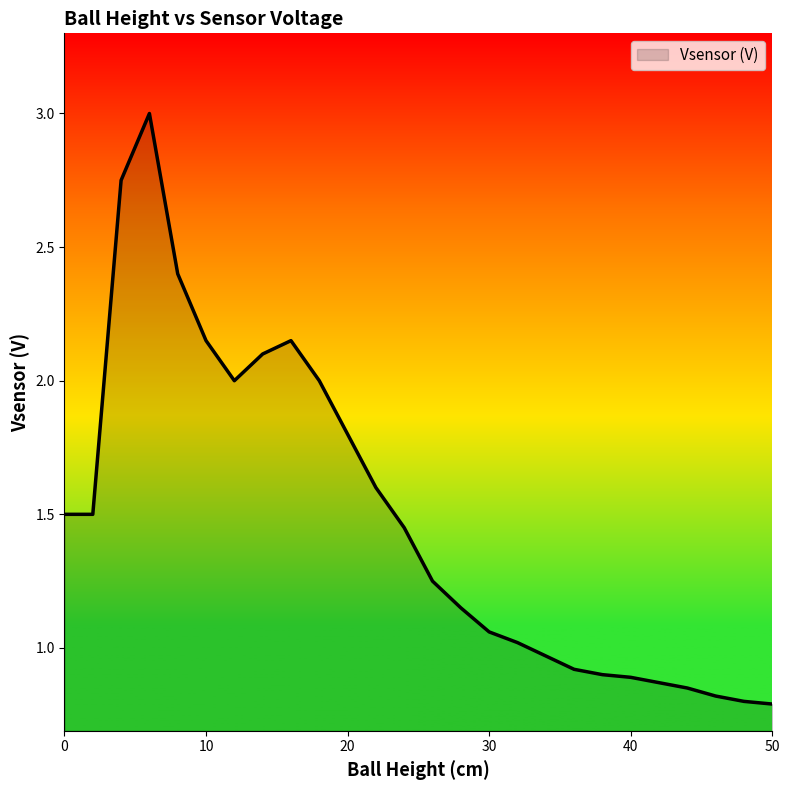

What is the difference between the maximum and minimum values?

2.2